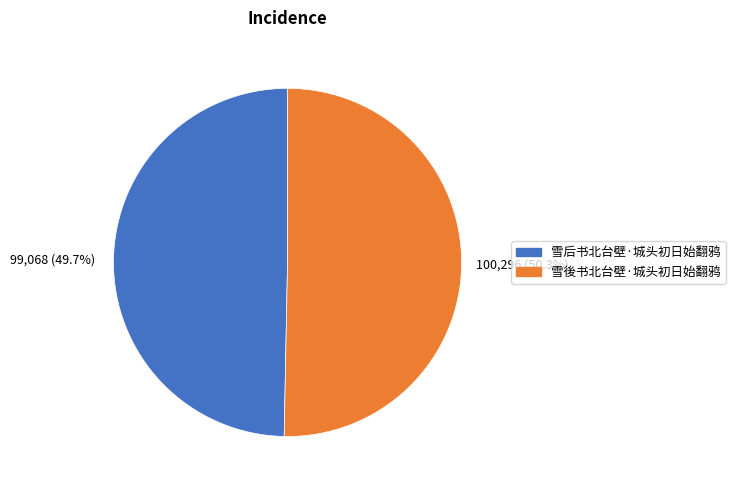

True or false: 雪后书北台壁·城头初日始翻鸦 accounts for 50% of the total.

True